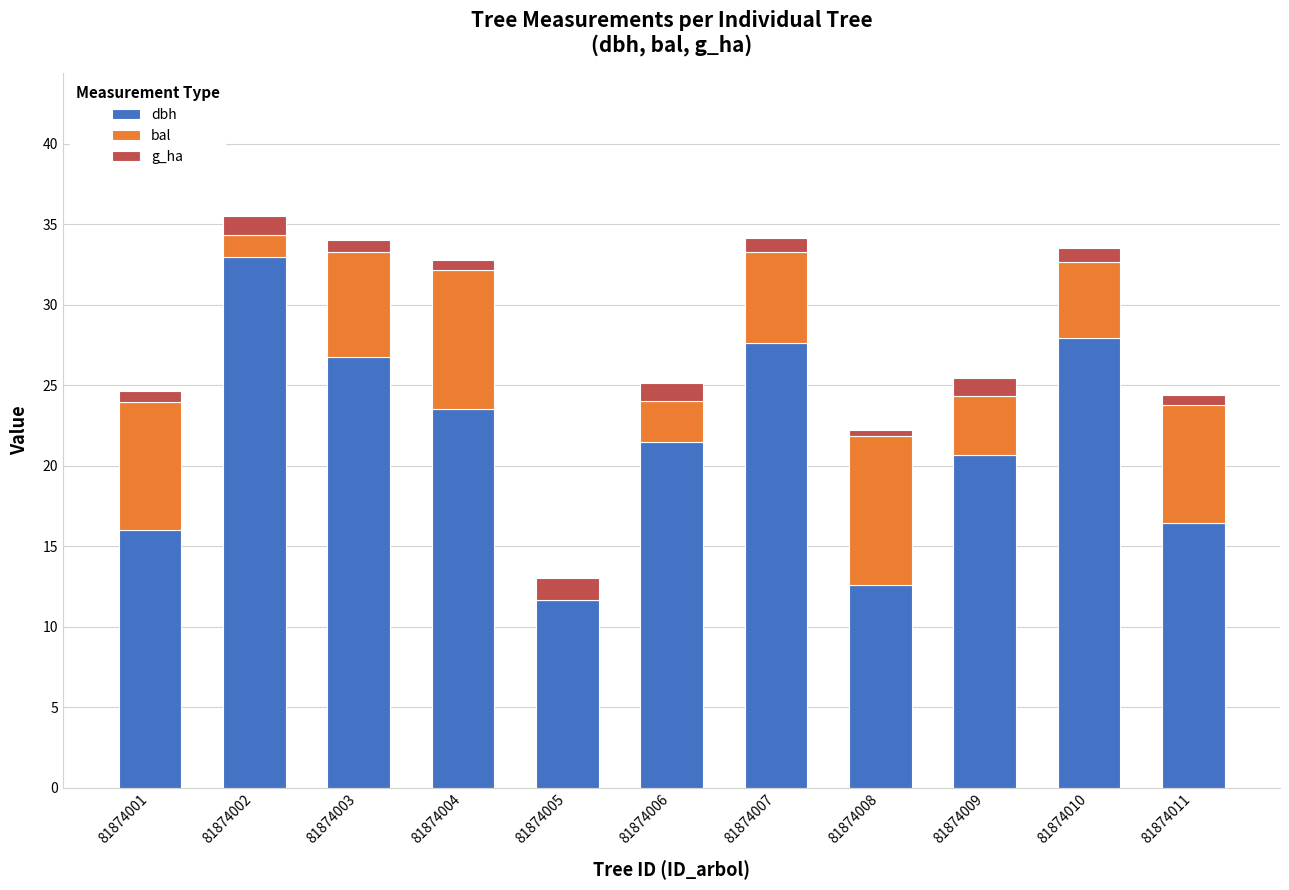

Read the dbh value at 81874002.

33.0